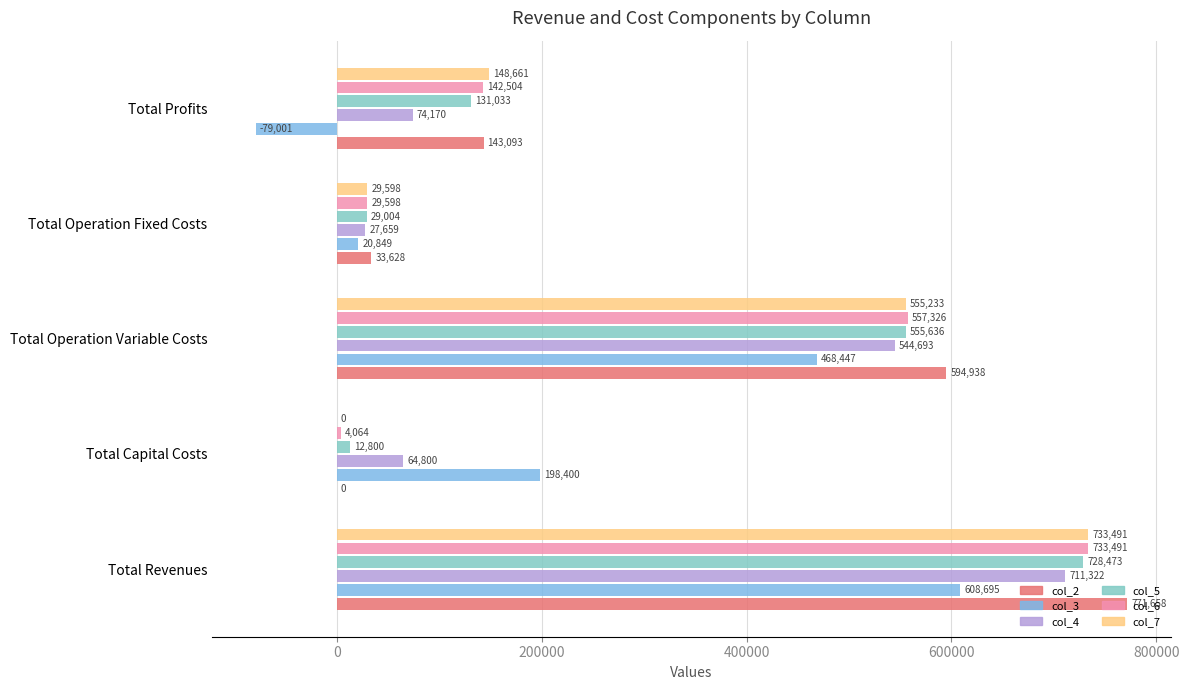

Is it true that col_3 equals -79000.9 at Total Profits?

True